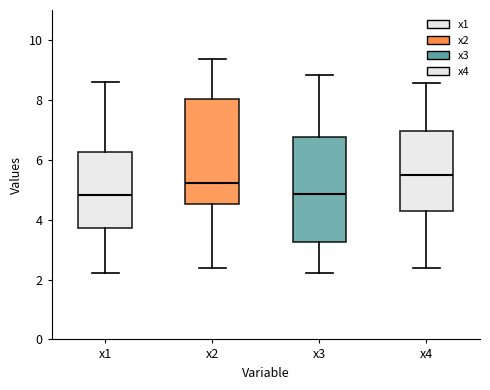

Where is the lower edge of the box for x4 on the y-axis? The values are not printed on the chart, so give them approximately, as read against the axis.

4.2